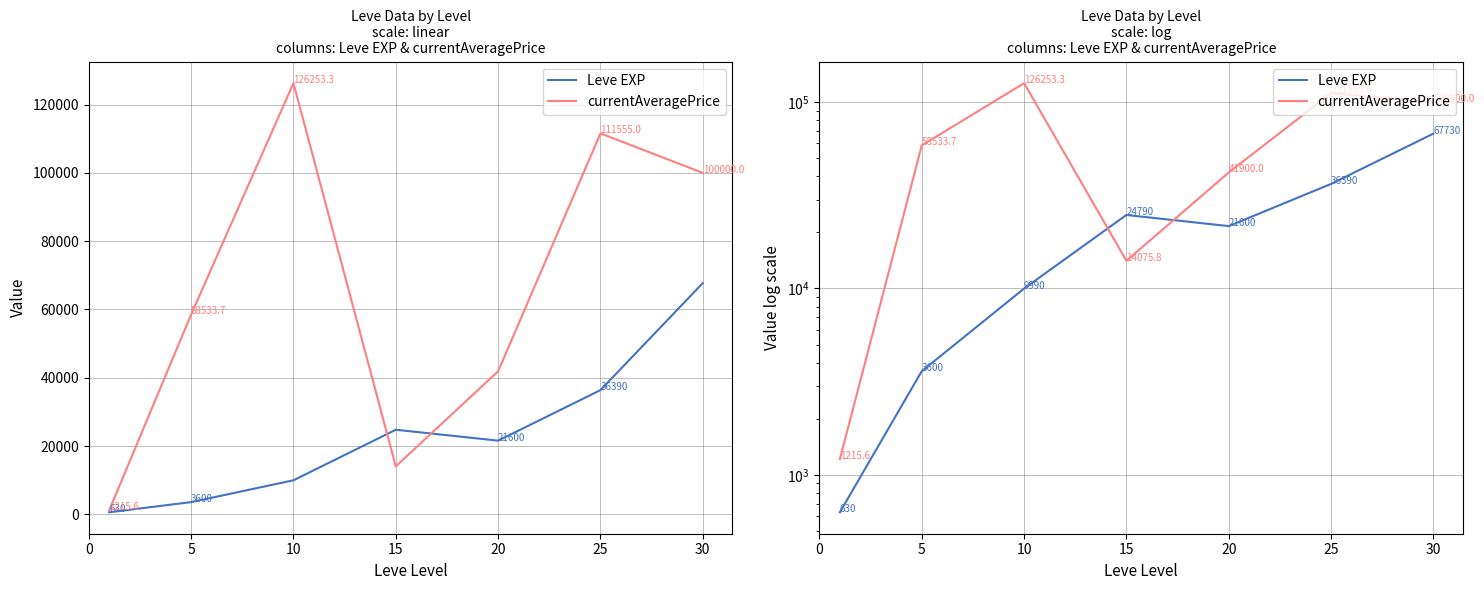

What is the approximate value of currentAveragePrice at 10?

126253.3